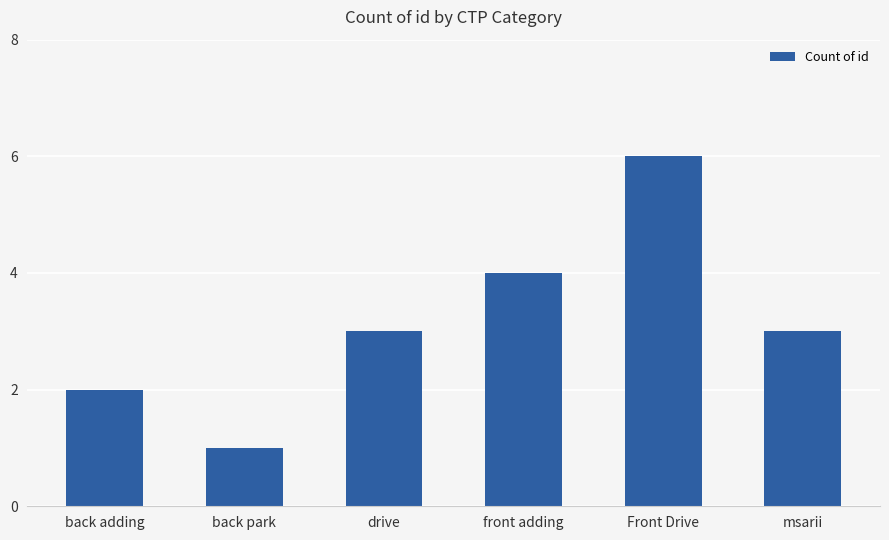

What is the change in value from back adding to Front Drive?

+4